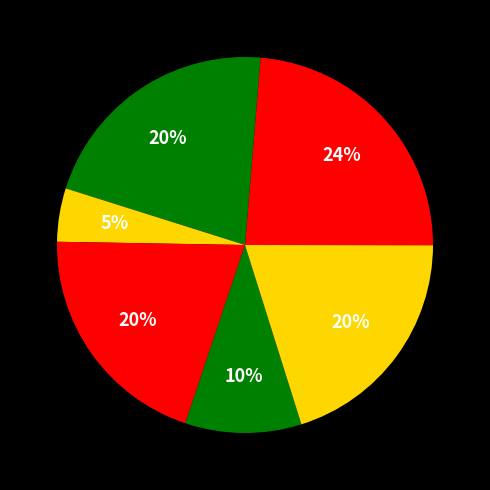

How many slices are in this pie chart?

7